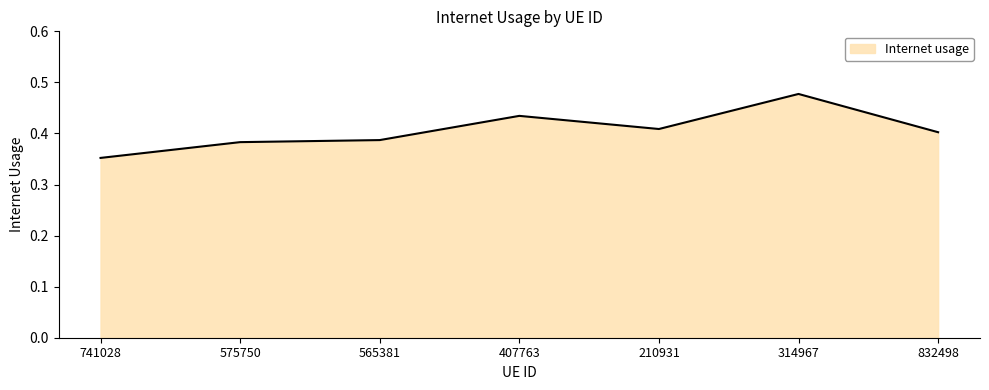

Does the chart have visible grid lines?

No